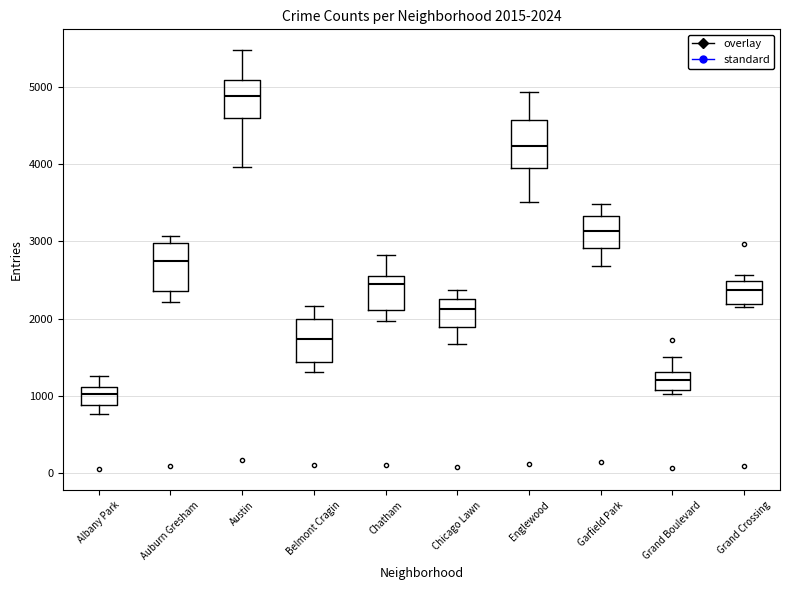

Which box has the lowest median line?

Albany Park